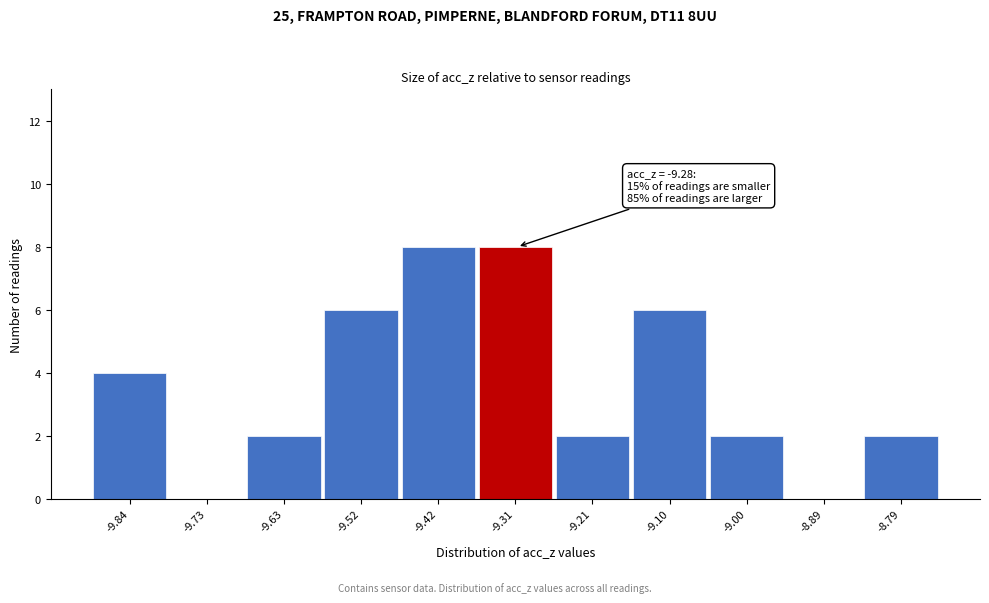

Reading left to right, list all the values displayed in this chart.

-9.84=4	-9.73=0	-9.63=2	-9.52=6	-9.42=8	-9.31=8	-9.21=2	-9.10=6	-9.00=2	-8.89=0	-8.79=2